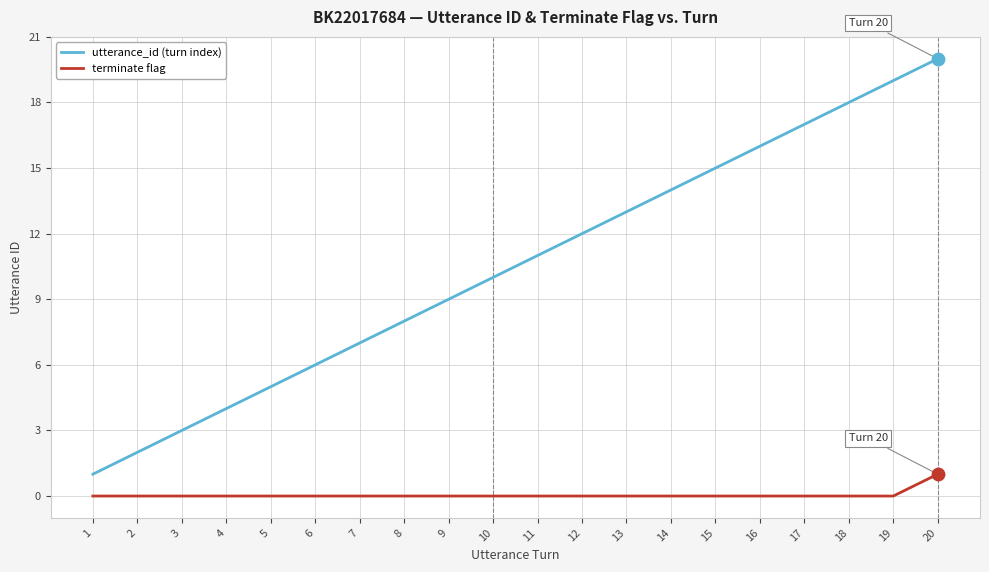

At which category is the sum across all series the highest?

20